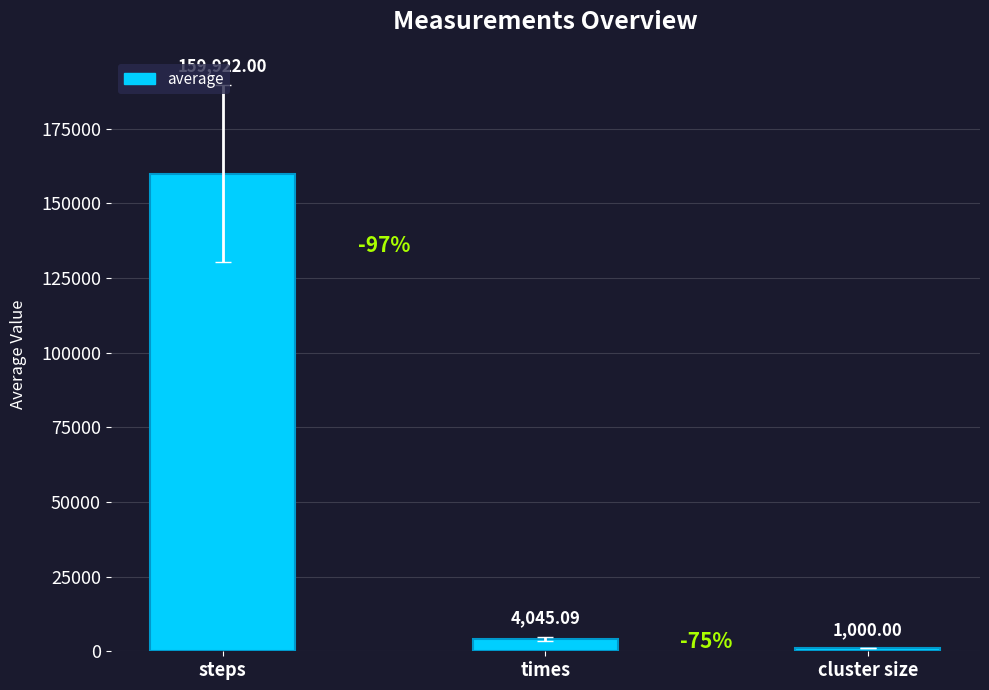

What is the value of the 1st bar from the left?

159922.0